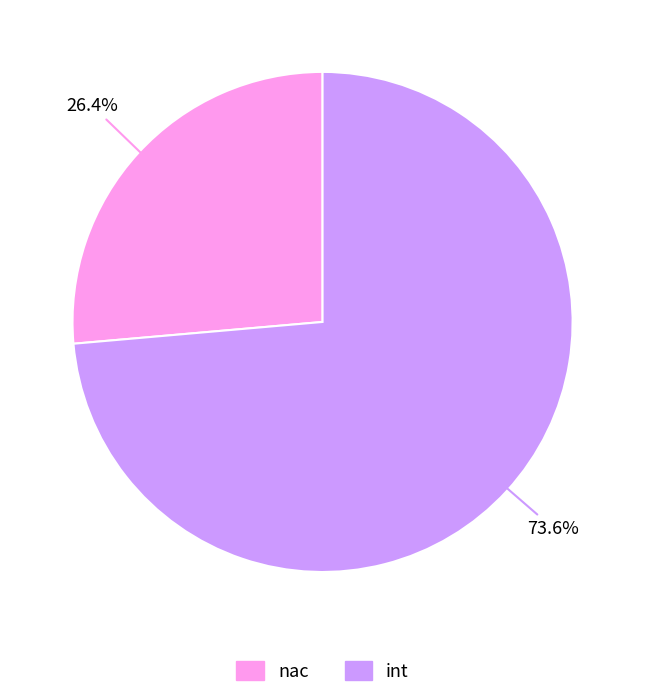

The nac slice represents 14% of the pie. True or false?

False